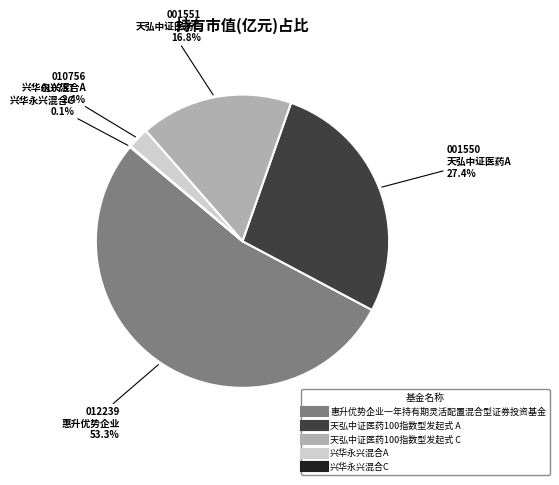

Is it true that 天弘中证医药100指数型发起式 C is 17% of the pie?

True